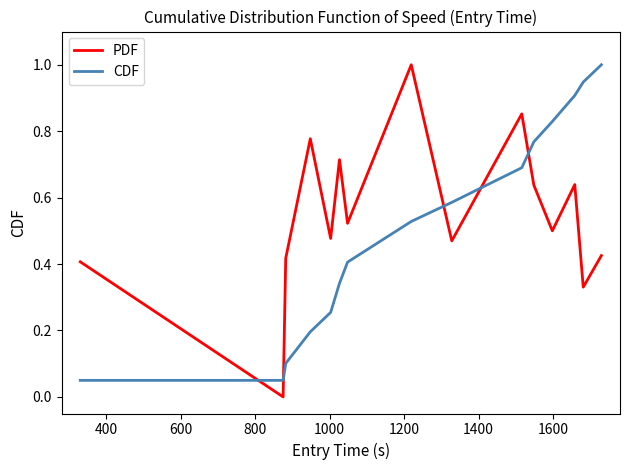

True or false: CDF and PDF cross at least once.

True